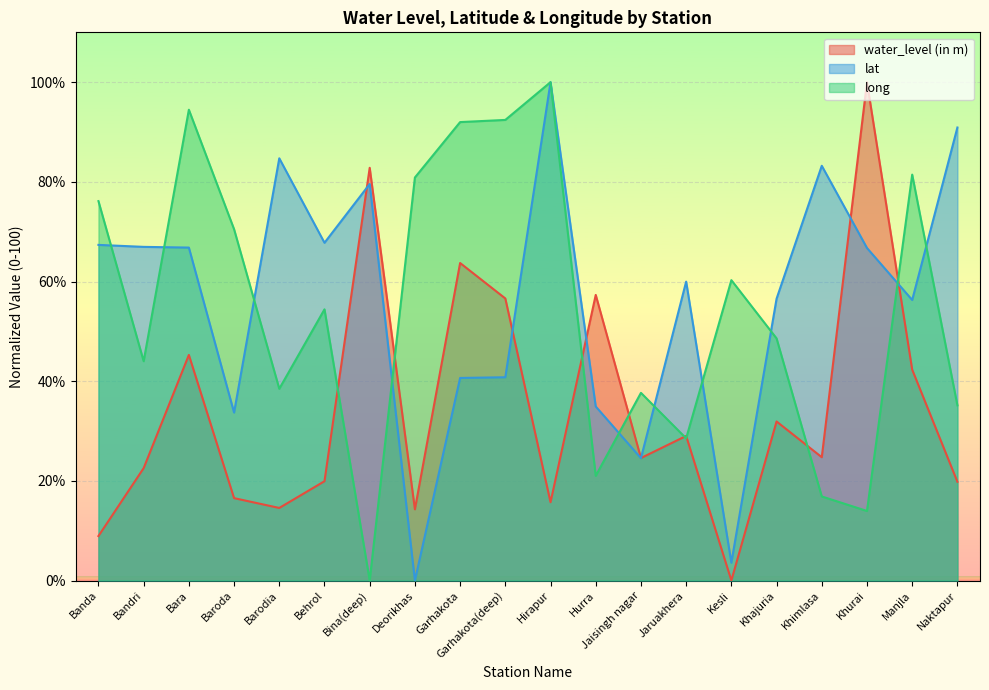

Reading left to right, what are all the values shown in this chart?

water_level (in m): 8.9	22.6	45.3	16.5	14.6	19.9	82.8	14.3	63.7	56.6	15.7	57.3	24.6	29.0	0.0	31.9	24.7	100.0	42.3	19.8
lat: 67.3	67.0	66.8	33.7	84.7	67.8	79.6	0.0	40.6	40.8	100.0	34.9	24.5	60.0	3.6	56.5	83.2	66.7	56.3	90.9
long: 76.1	44.0	94.5	70.5	38.5	54.4	0.0	80.9	92.0	92.4	100.0	21.0	37.7	28.5	60.3	48.6	16.9	14.0	81.4	35.1